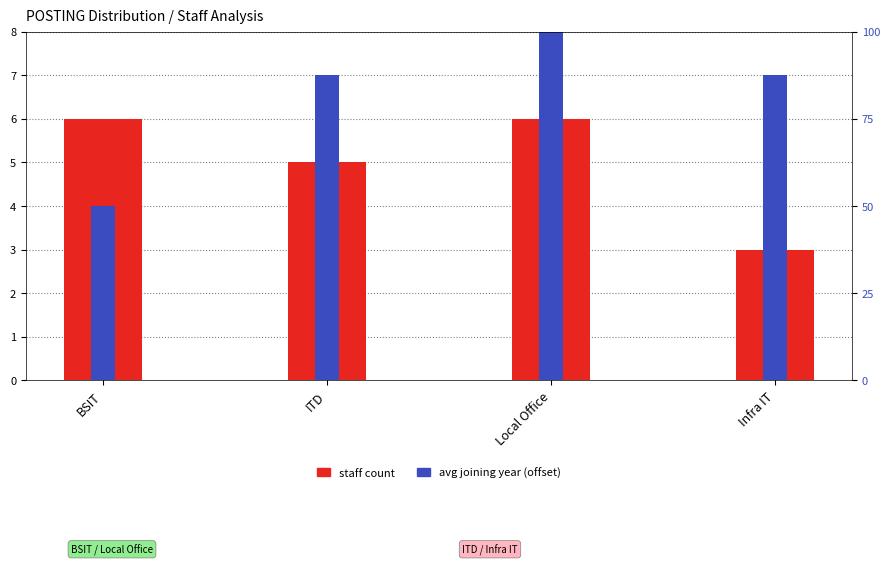

What is the maximum value for staff count?

6